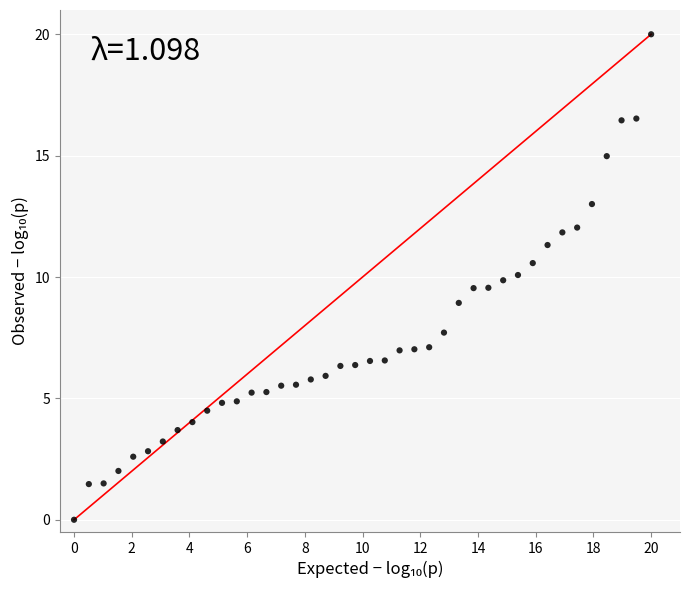

What is the range of Y values (max minus min)?

20.0